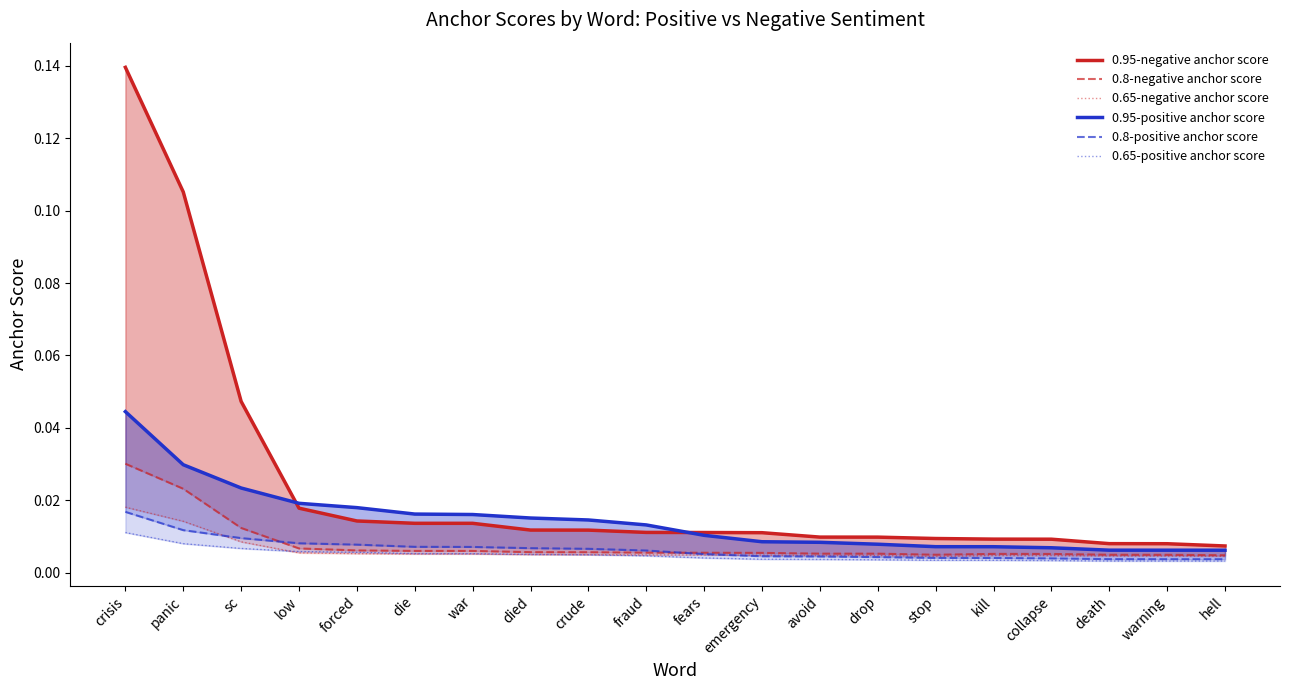

At hell, list the series in order from largest to smallest.

0.95-negative anchor score, 0.95-positive anchor score, 0.8-negative anchor score, 0.65-negative anchor score, 0.8-positive anchor score, 0.65-positive anchor score